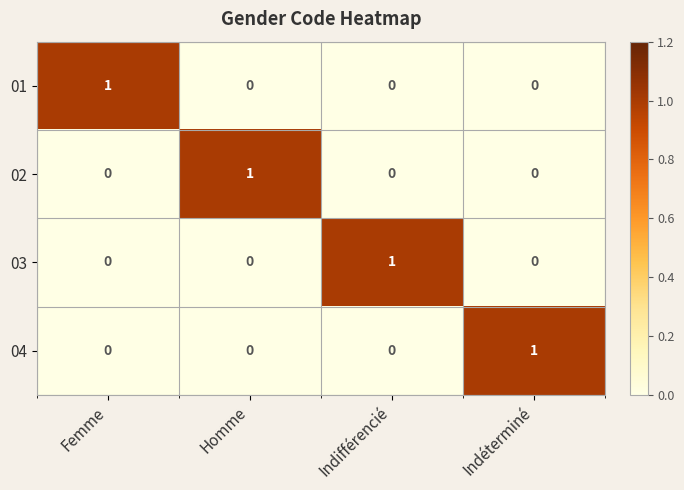

How many 04 values are between 0 and 1?

4